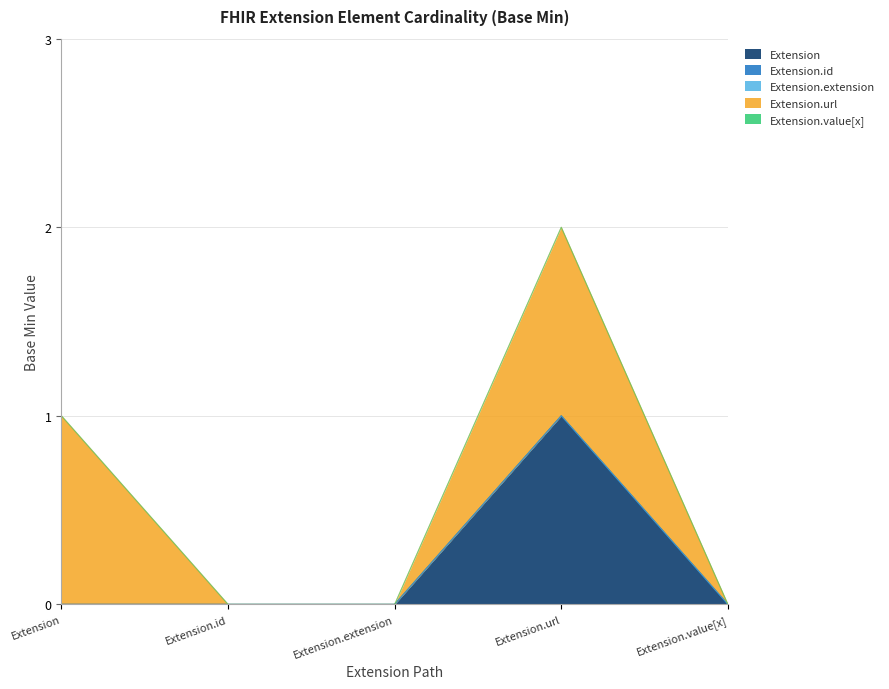

What is the sum of all Extension.url values?

2